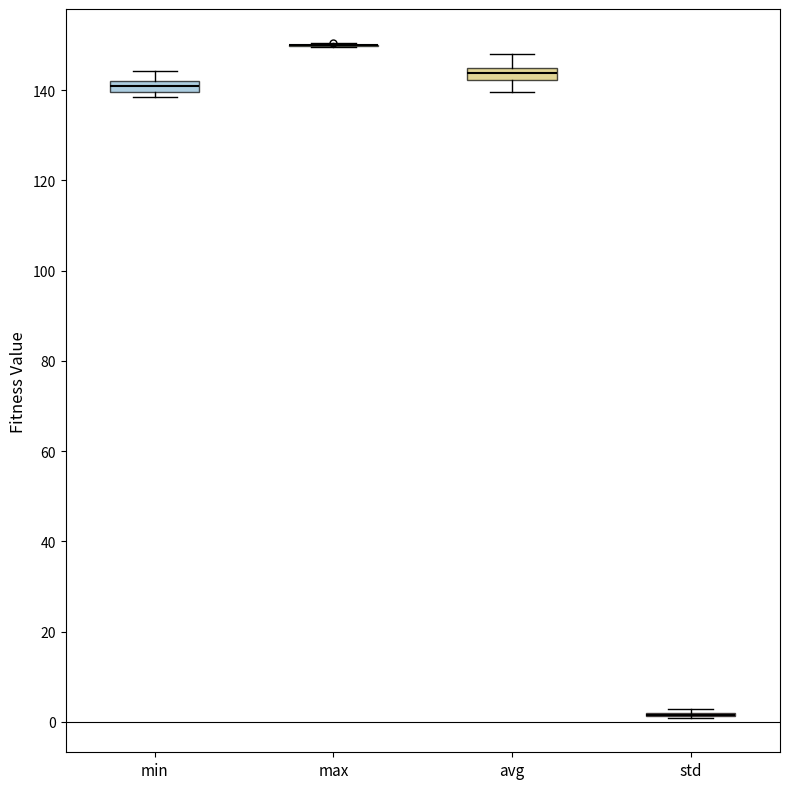

Where does the lower whisker of the box for avg end on the y-axis? The values are not printed on the chart, so give them approximately, as read against the axis.

140